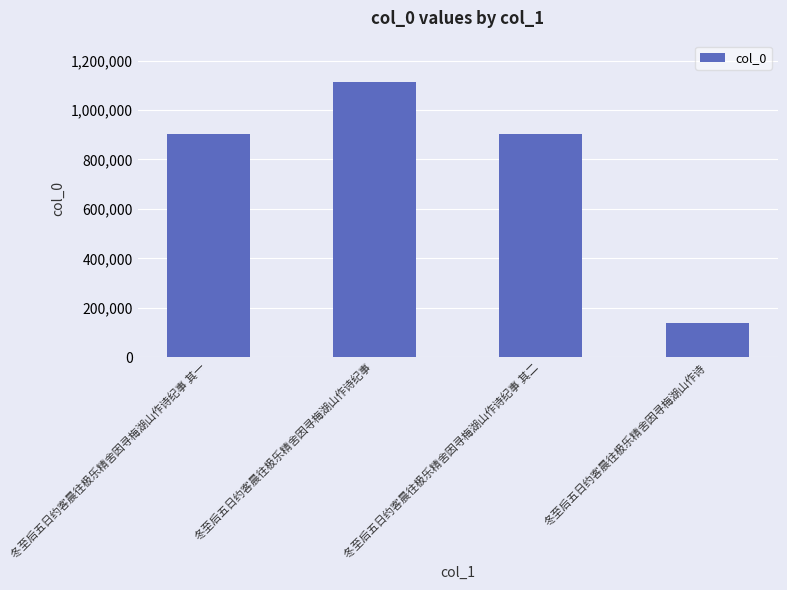

True or false: the data shows 316637 at 冬至后五日约客晨往极乐精舍因寻梅湖山作诗纪事 其一.

False